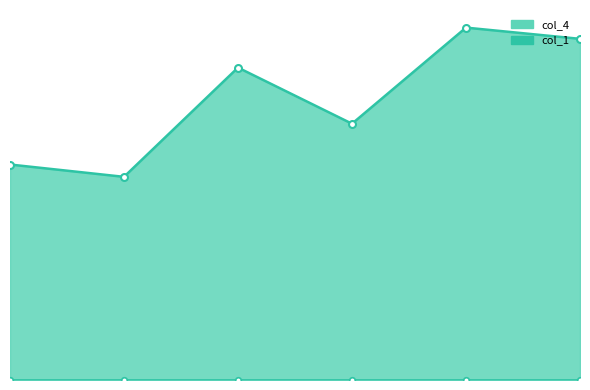

What is the sum of the values at 5 and 2?

238.7